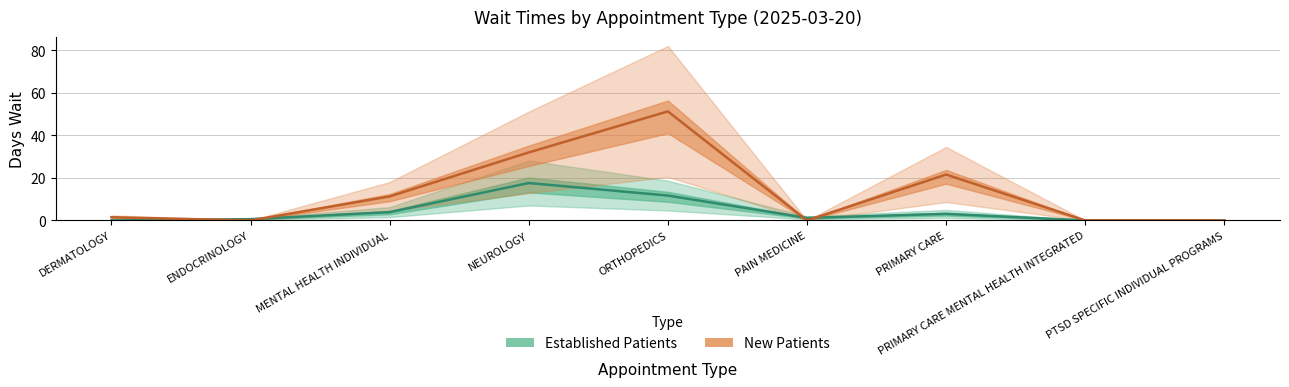

At which category does New Patients reach its first local valley?

ENDOCRINOLOGY